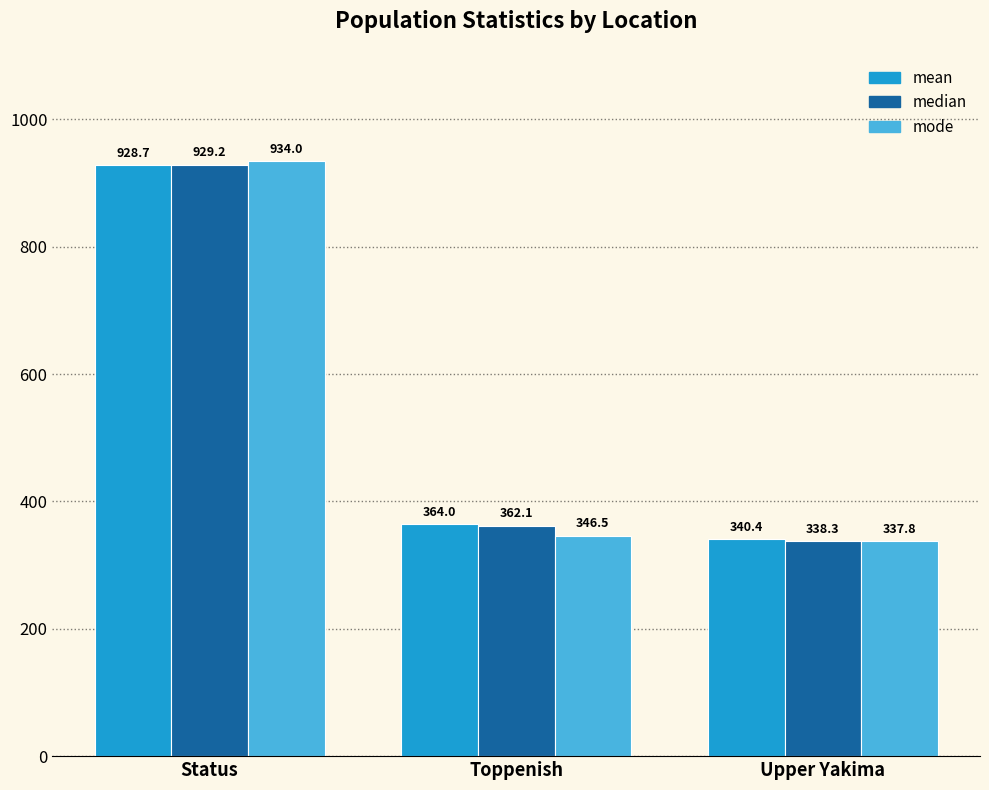

At Toppenish, list the series in order from largest to smallest.

mean, median, mode